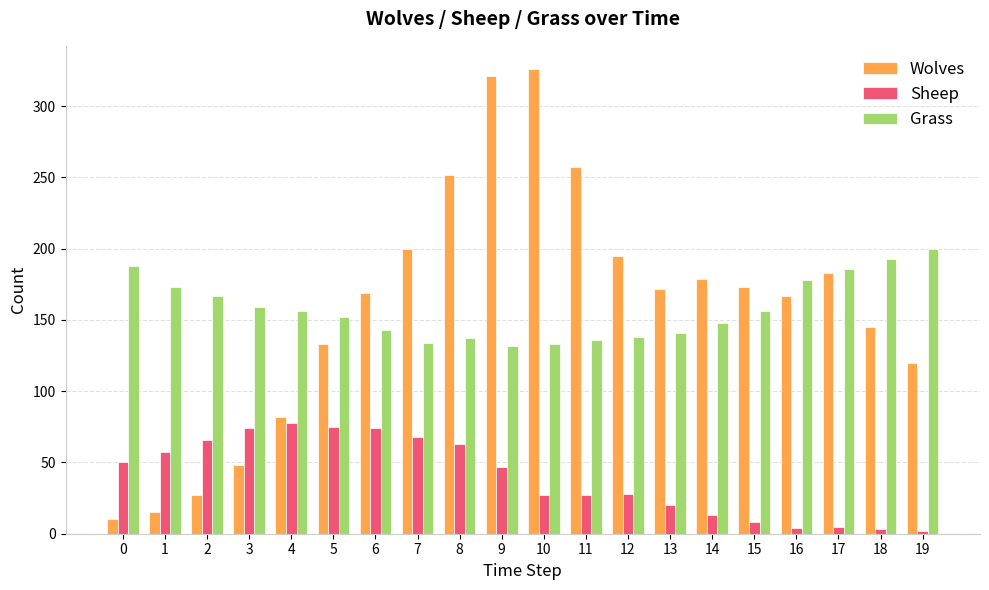

What is the average value of the Wolves series?

159